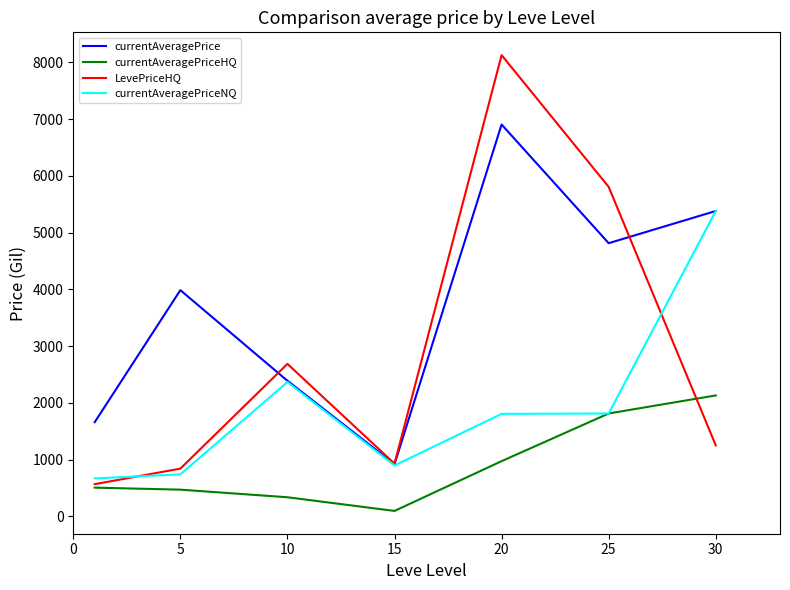

Which series has the largest total across all categories?

currentAveragePrice